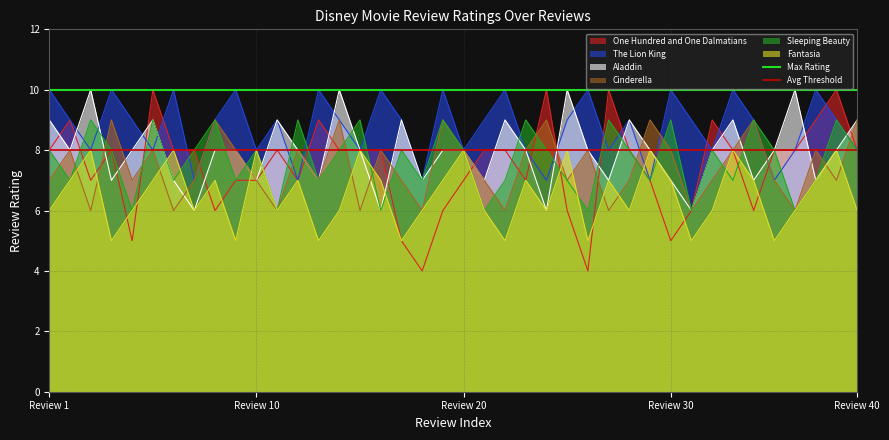

What is the lowest value of the One Hundred and One Dalmatians series?

4